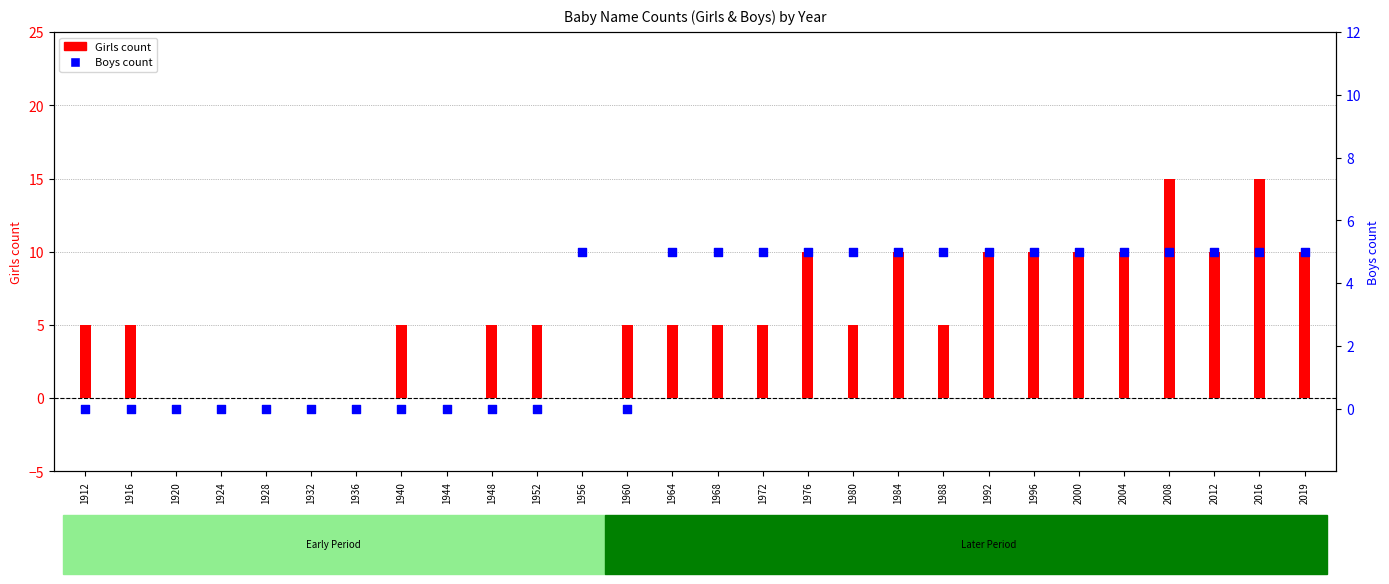

Which series reaches the minimum Y coordinate?

Girls count